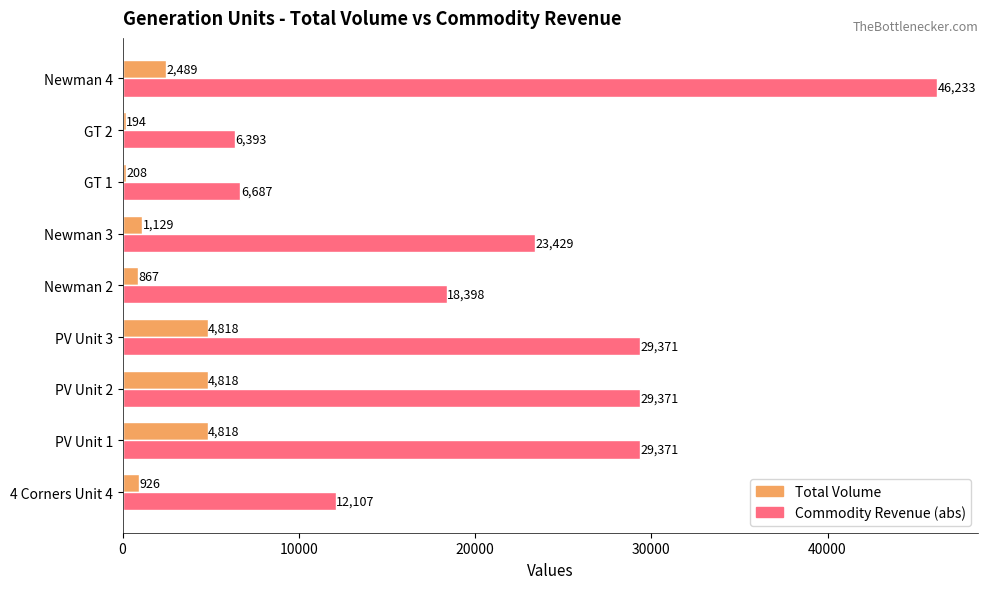

Which label corresponds to the smallest value in the chart?

GT 2